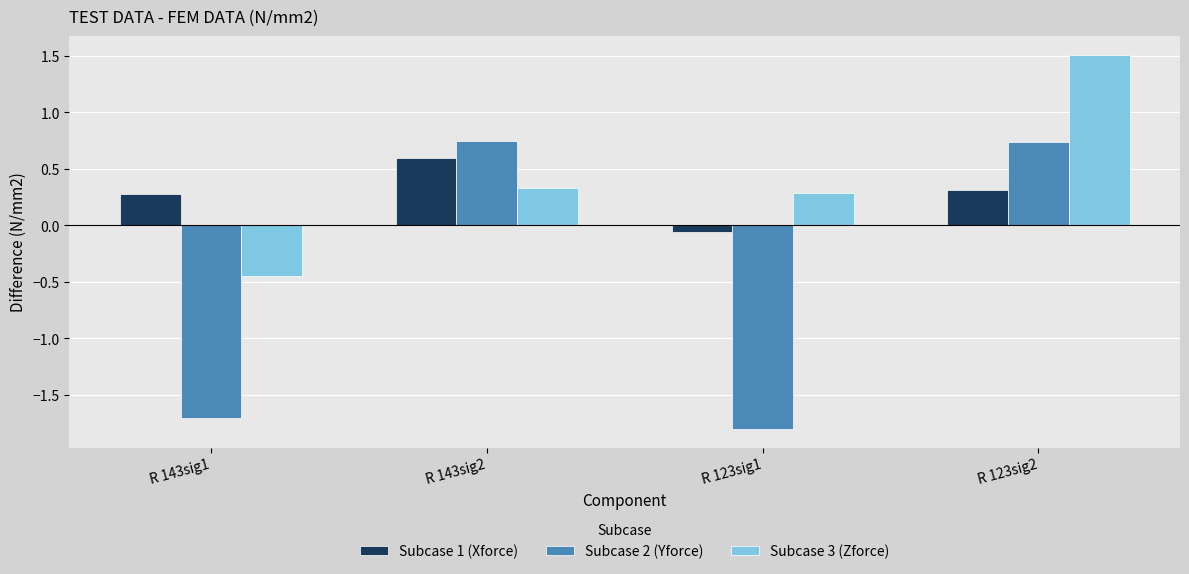

How many Subcase 3 (Zforce) values are between 0 and 1?

2